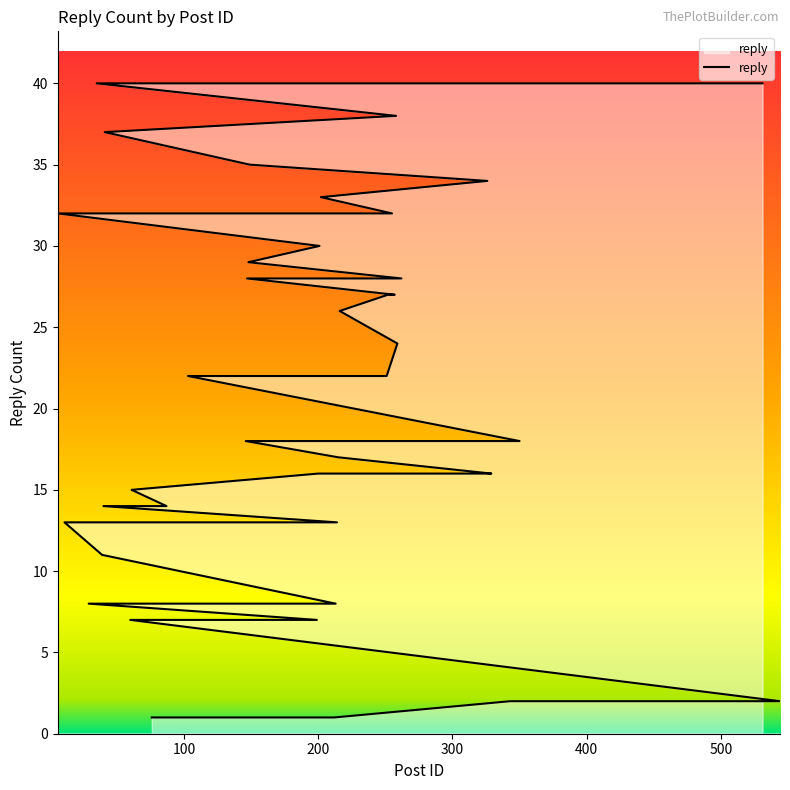

The value at 149 is 55. True or false?

False